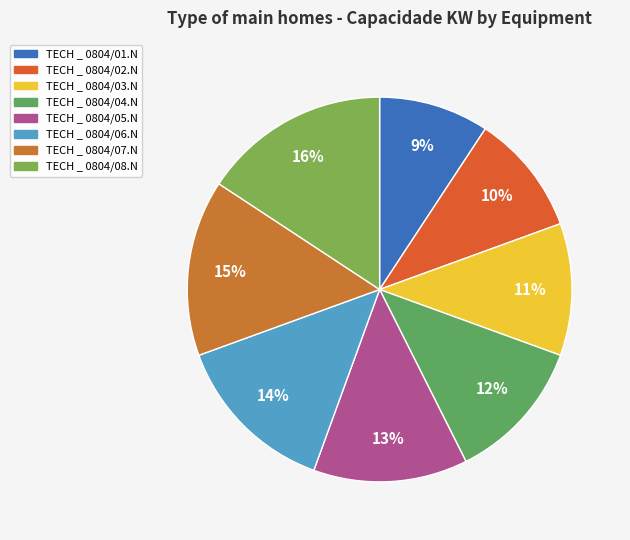

Count the number of slices in the pie.

8